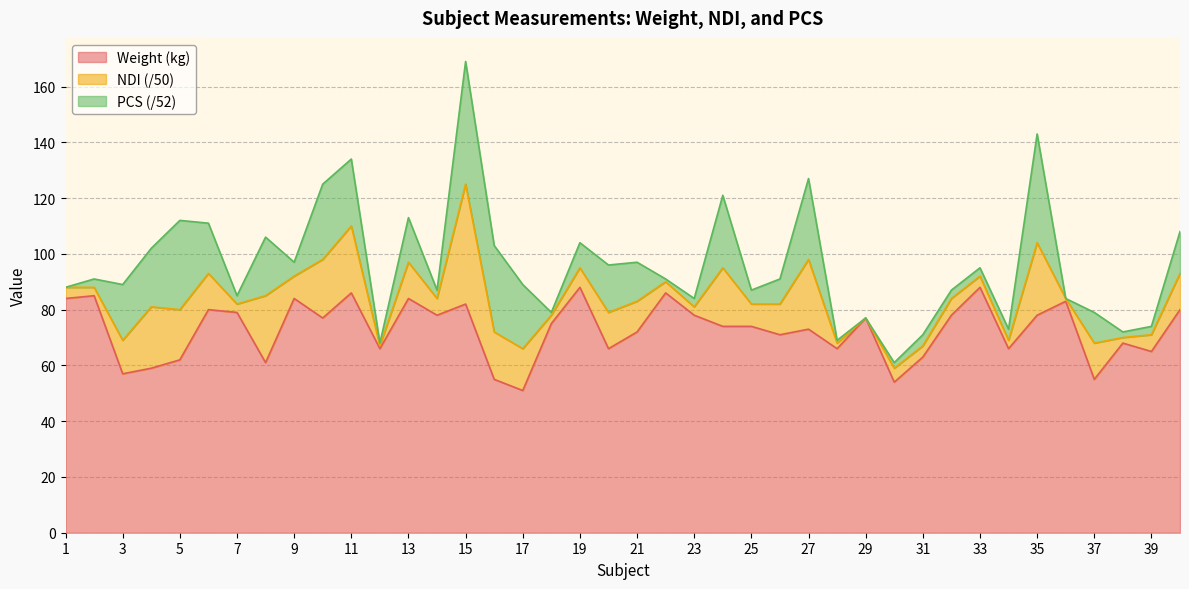

At which category is the sum across all series the highest?

15